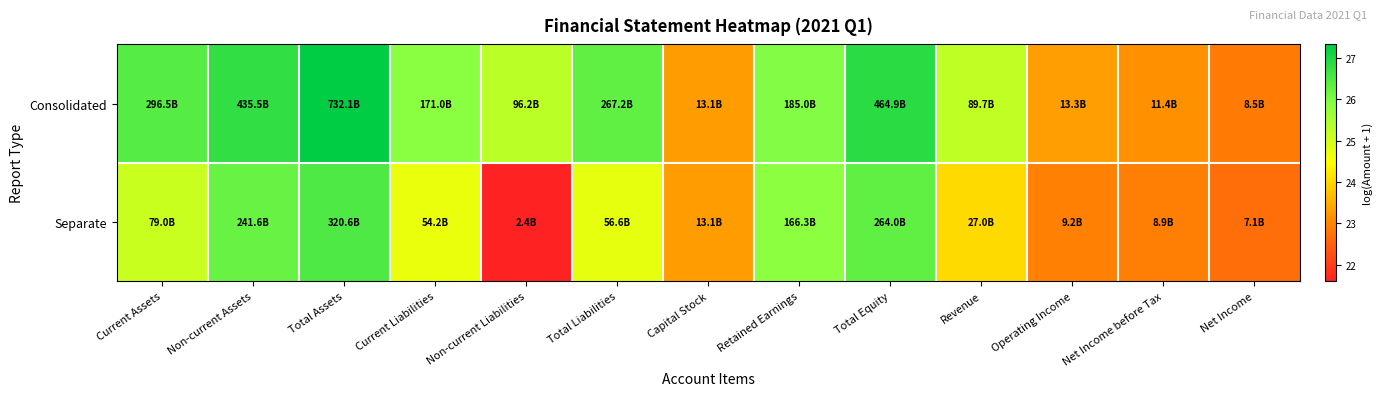

Reading left to right, extract all data points from this chart.

Consolidated: Current Assets=26.4	Non-current Assets=26.8	Total Assets=27.3	Current Liabilities=25.9	Non-current Liabilities=25.3	Total Liabilities=26.3	Capital Stock=23.3	Retained Earnings=25.9	Total Equity=26.9	Revenue=25.2	Operating Income=23.3	Net Income before Tax=23.2	Net Income=22.9
Separate: Current Assets=25.1	Non-current Assets=26.2	Total Assets=26.5	Current Liabilities=24.7	Non-current Liabilities=21.6	Total Liabilities=24.8	Capital Stock=23.3	Retained Earnings=25.8	Total Equity=26.3	Revenue=24.0	Operating Income=22.9	Net Income before Tax=22.9	Net Income=22.7